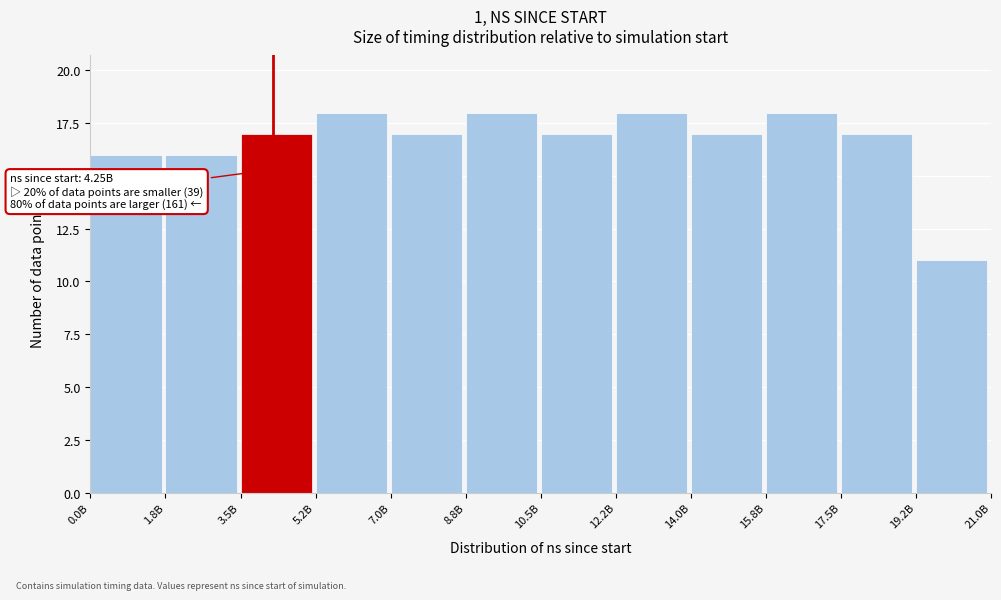

Reading right to left, list all the values displayed in this chart.

11	17	18	17	18	17	18	17	18	17	16	16